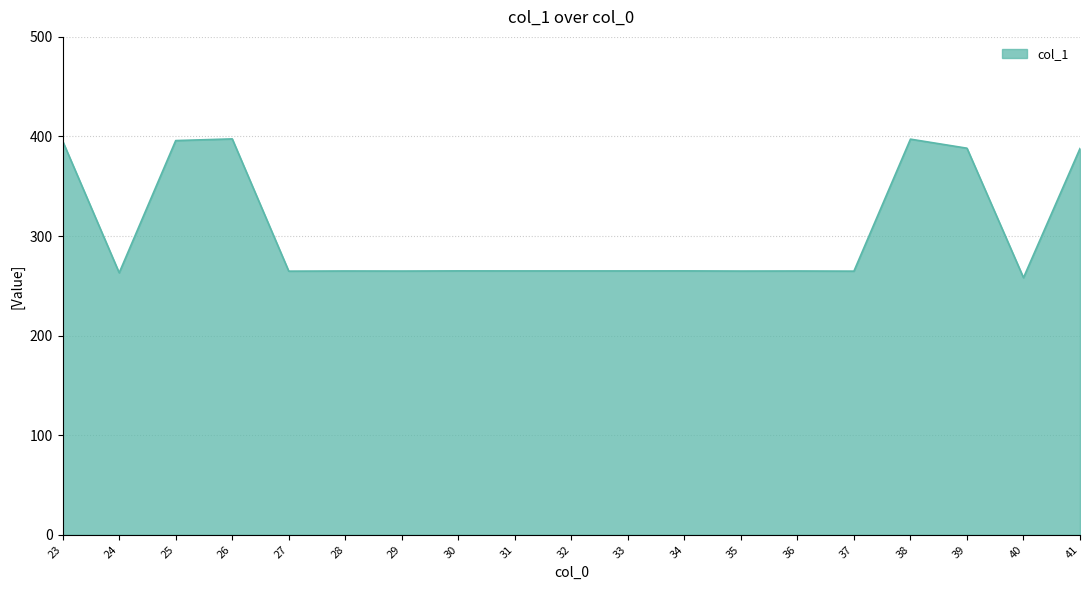

Approximately how many times larger is the value at 37 compared to 26?

0.7